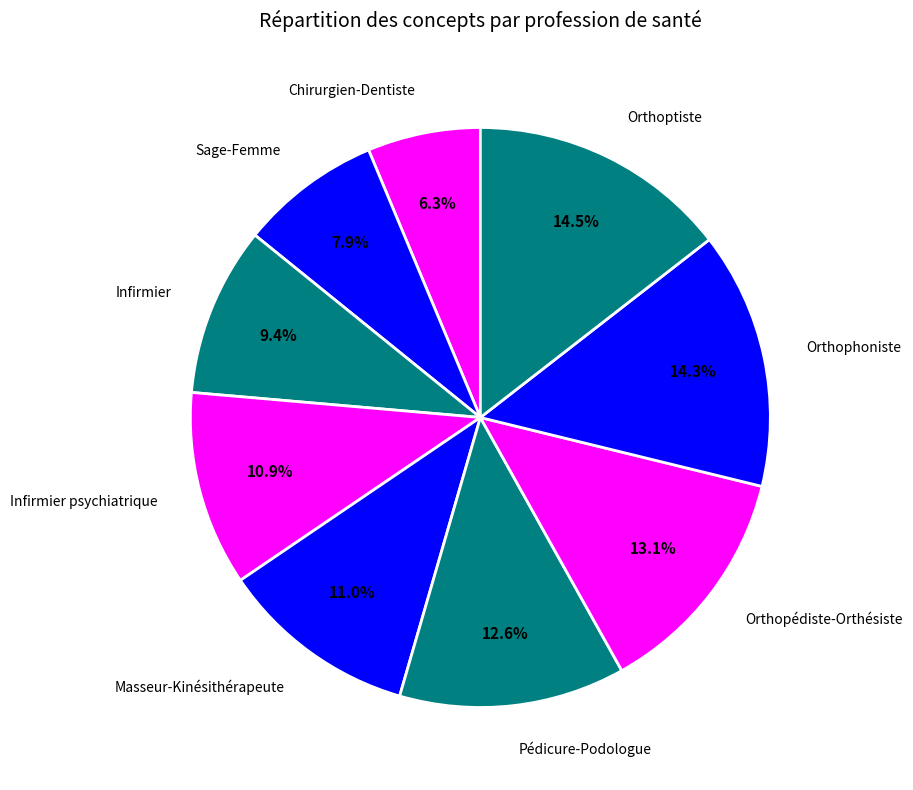

To the nearest percent, what is the difference between the largest and smallest slice percentages?

8%